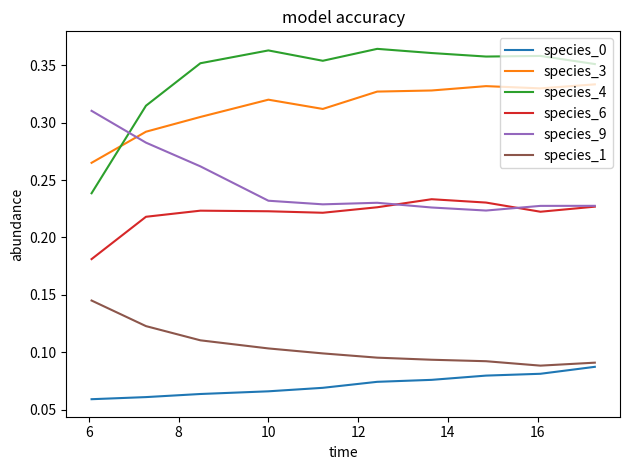

Rank the series by their maximum value, from lowest to highest.

species_0, species_1, species_6, species_9, species_3, species_4